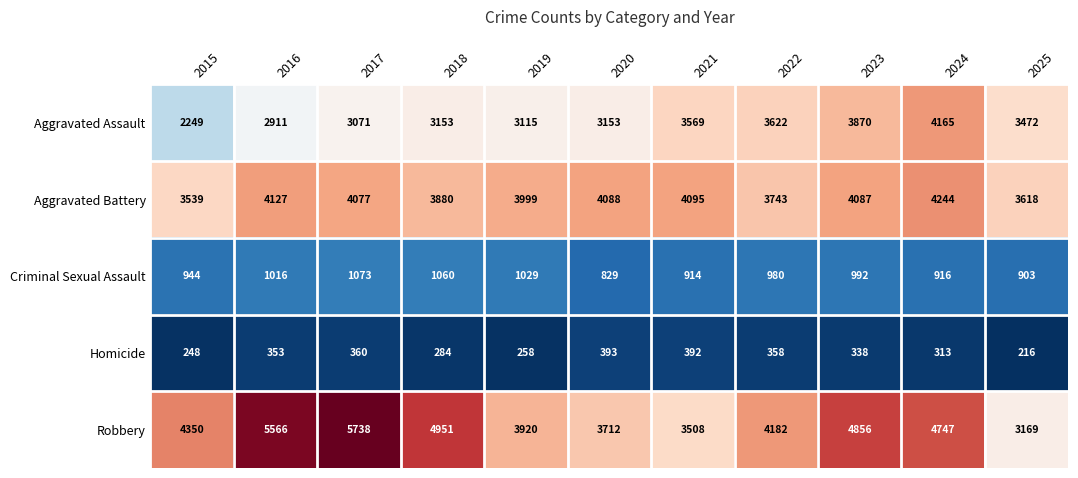

The Homicide series shows 96 at 2025. True or false?

False